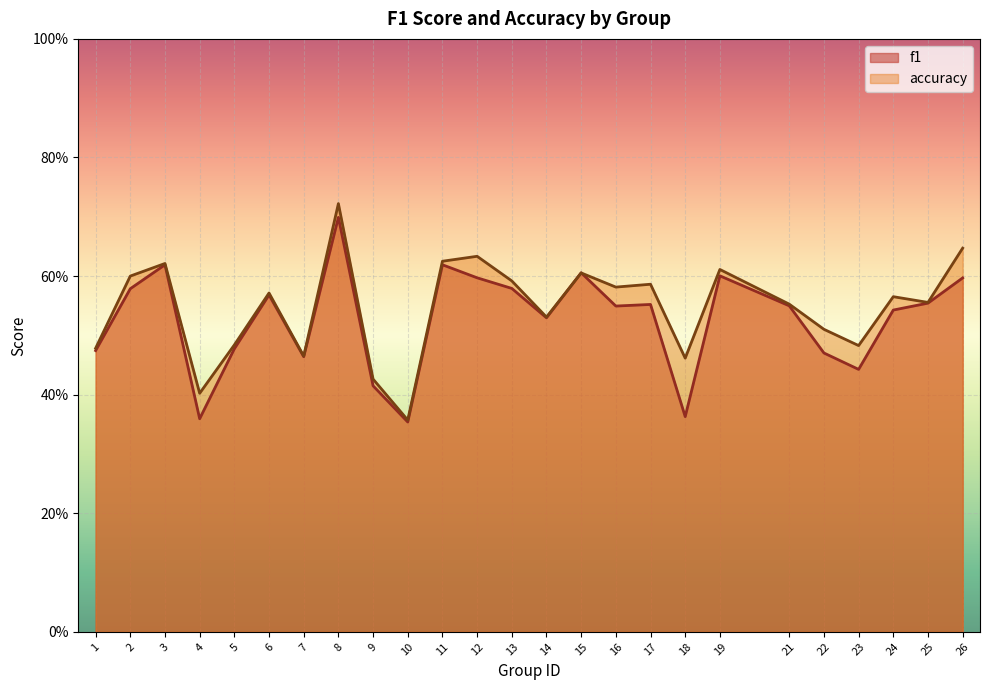

At which category does accuracy reach its first local valley?

4